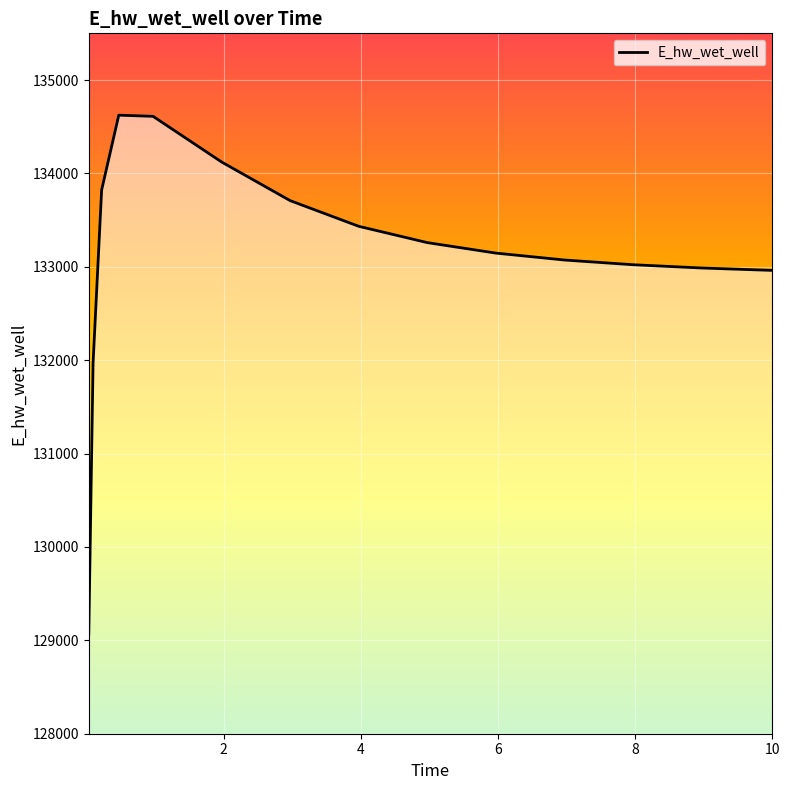

What is the difference between the maximum and minimum values?

5554.9